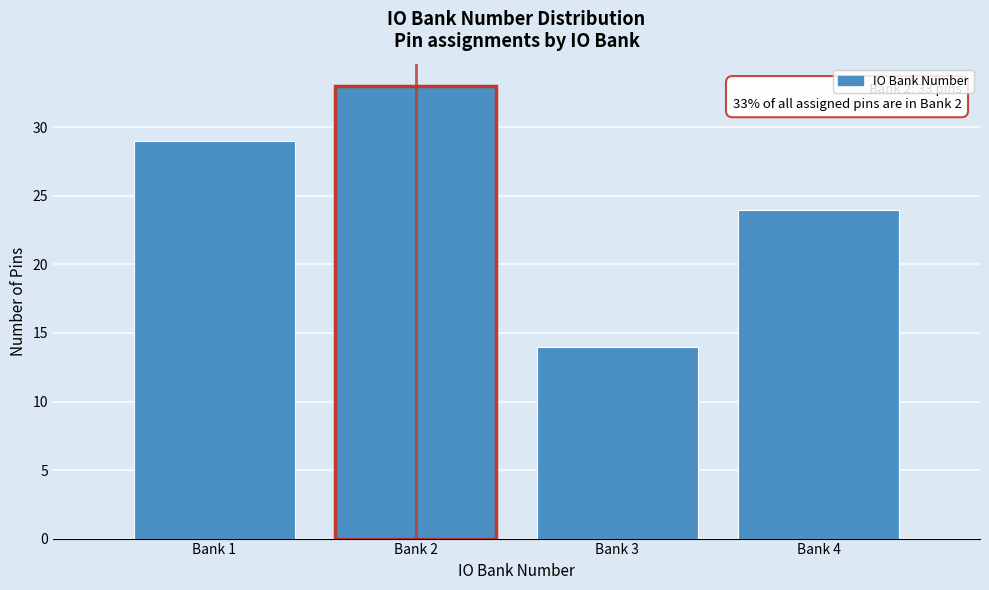

Reading left to right, transcribe all the data shown in this chart.

Bank 1=29	Bank 2=33	Bank 3=14	Bank 4=24